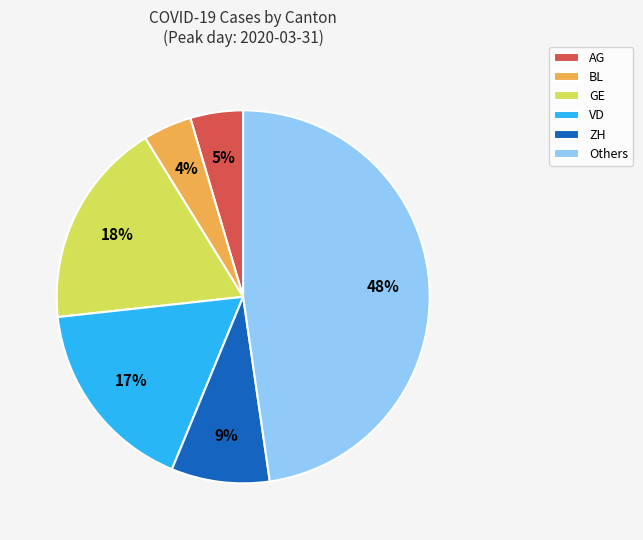

Approximately how many times larger is the value at ZH compared to VD?

0.5